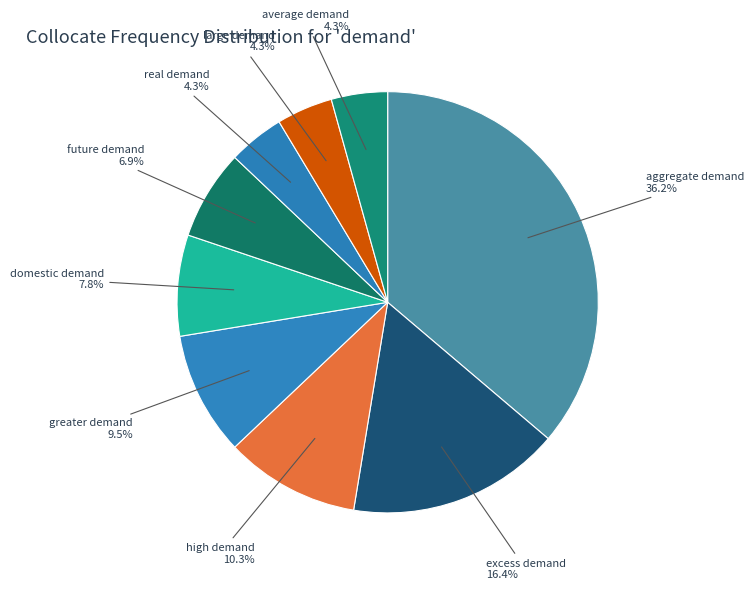

The domestic demand slice represents 2% of the pie. True or false?

False